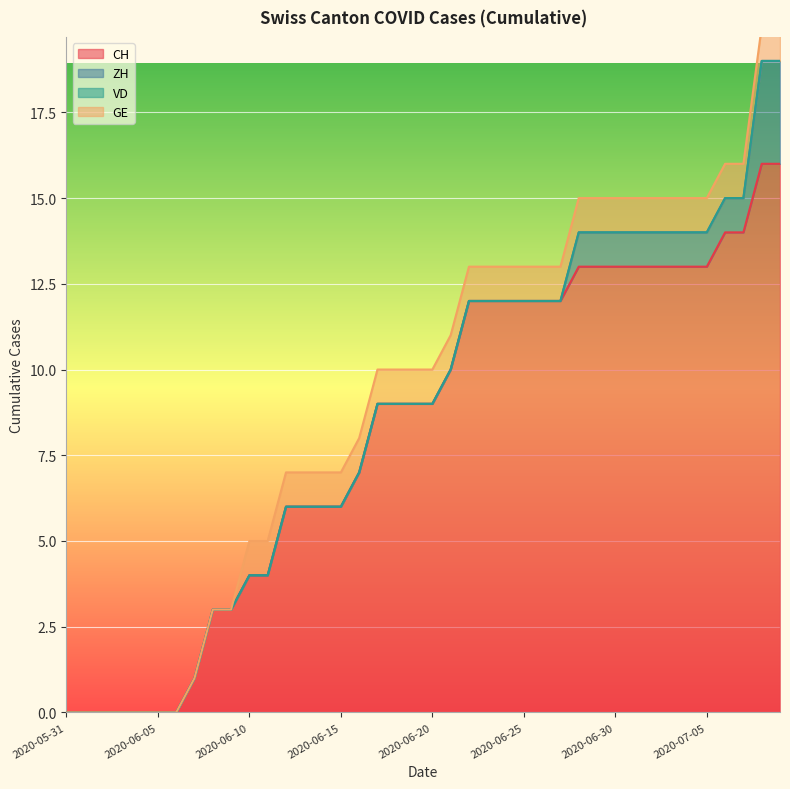

At how many categories does at least one series exceed 2?

32